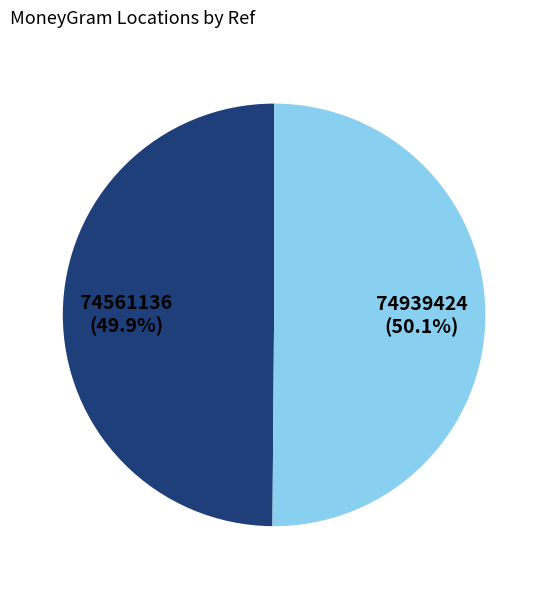

Does any single category account for the majority?

Yes